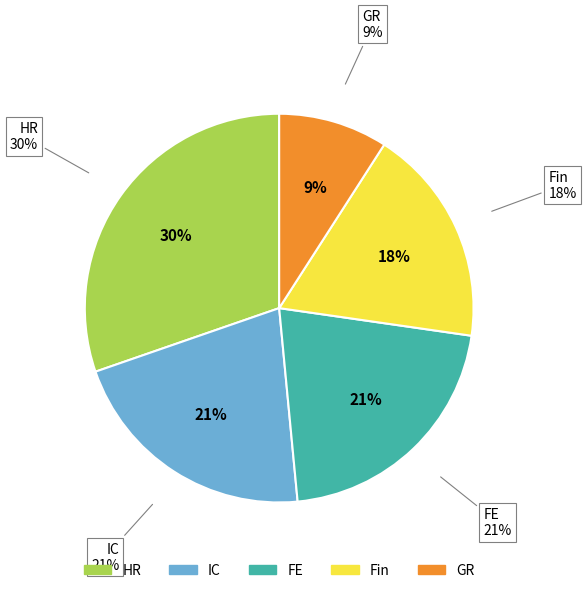

To the nearest percent, what is the combined percentage of Academic Libraries and Finance?

18%